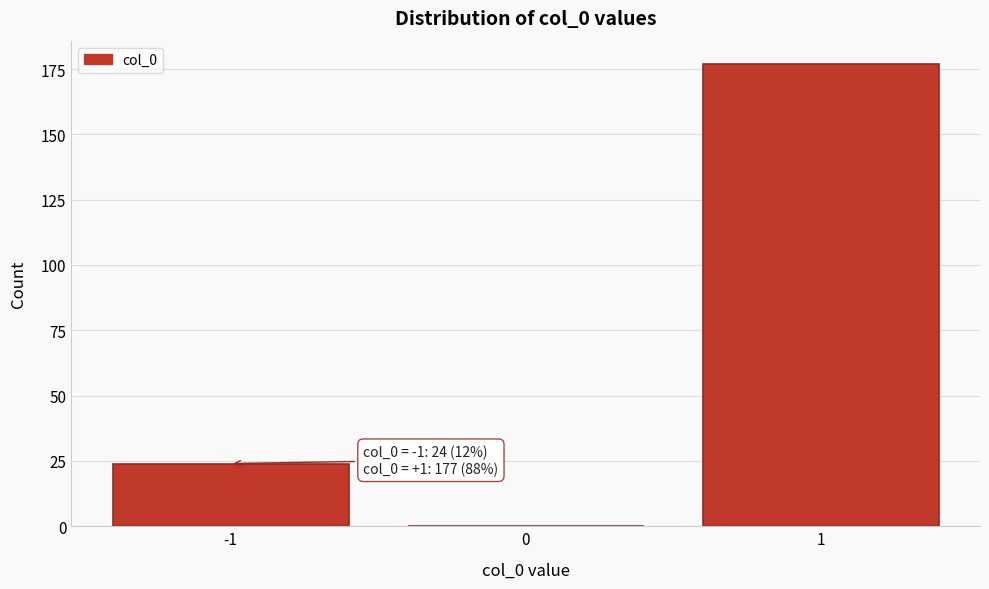

Reading left to right, list all the values displayed in this chart.

-1=24	0=0	1=177